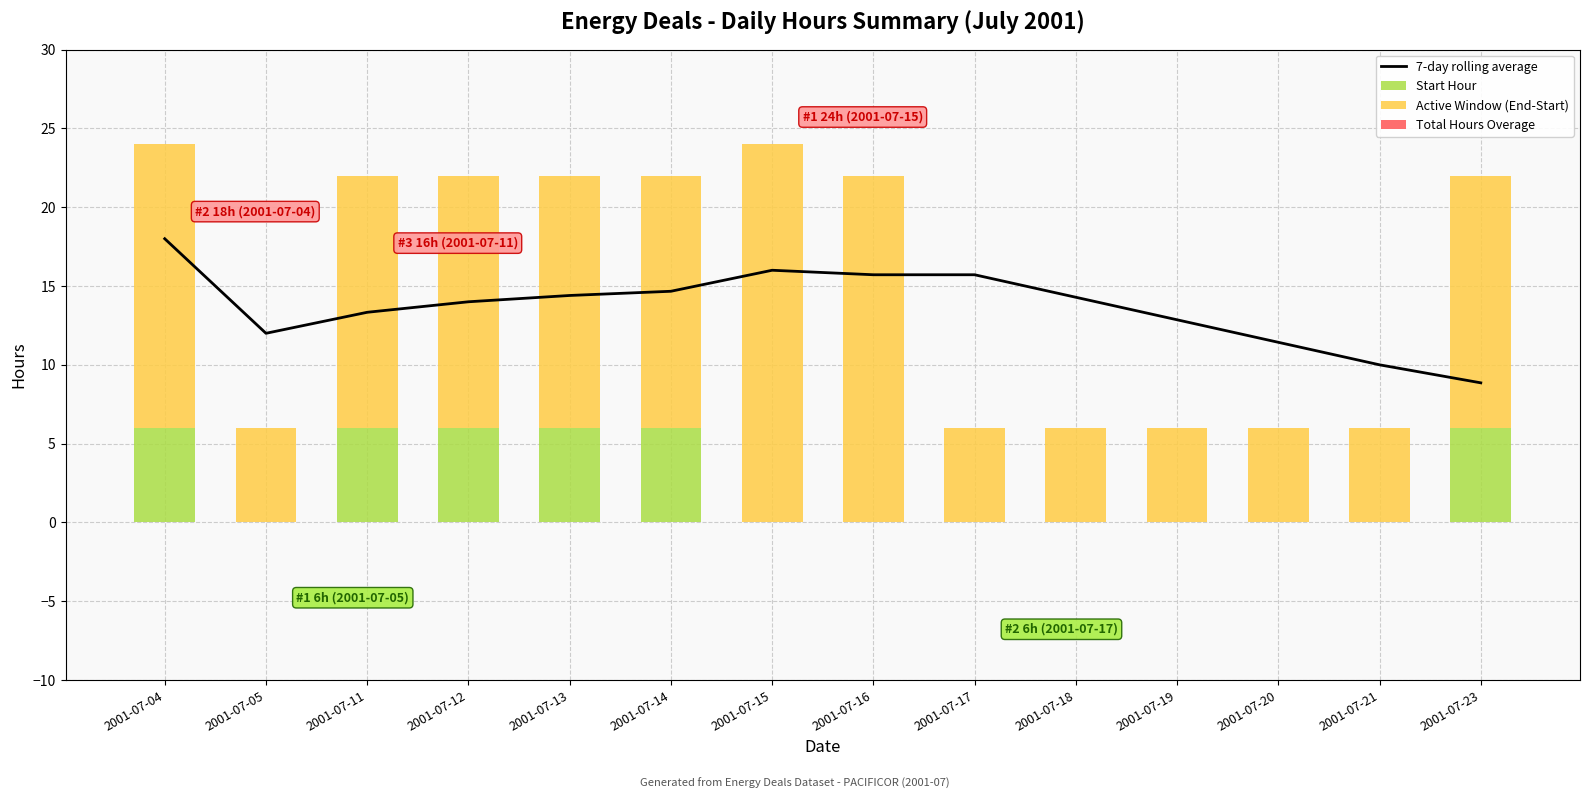

Which category has the lowest value in the 7-day rolling average series?

2001-07-23